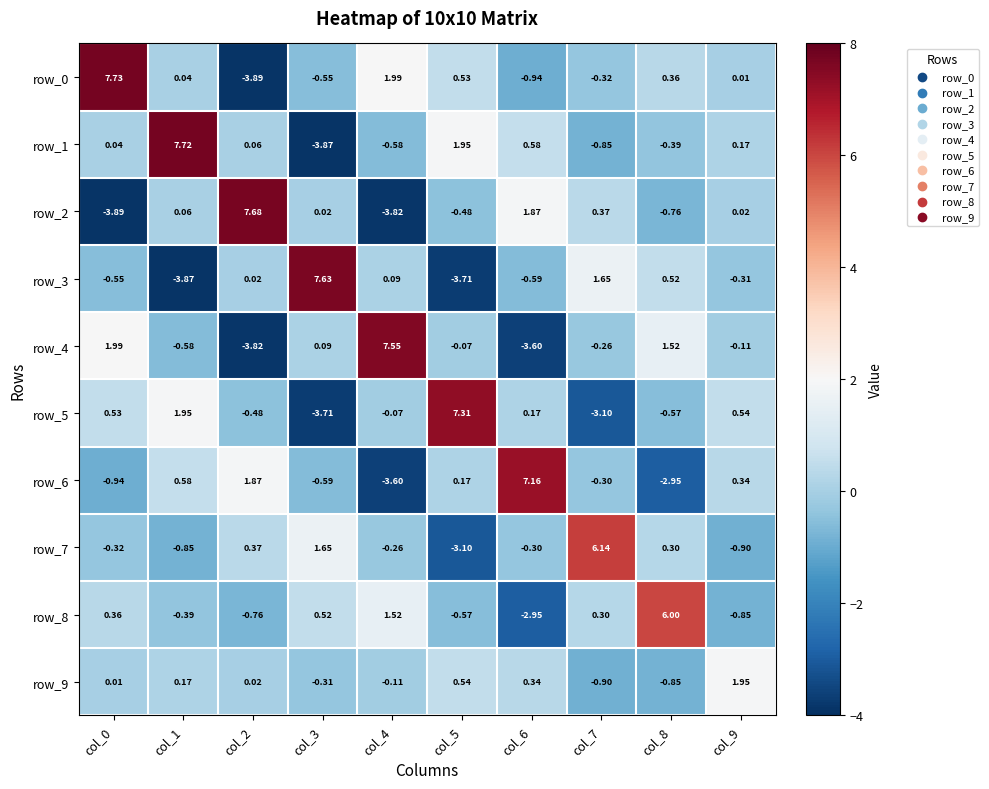

Is the value of row_8 at col_7 greater than the value of row_4 at col_1?

Yes